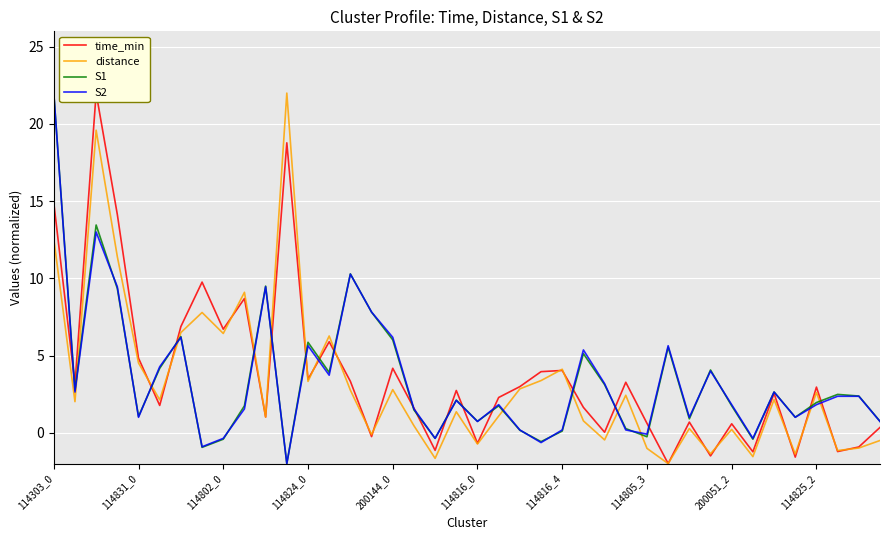

What is the sum of all S2 values?

137.1